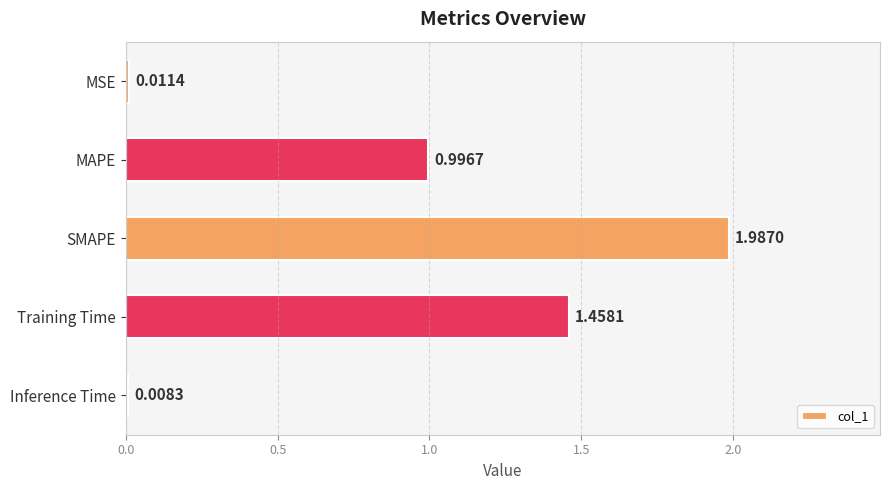

List the labels in order of value, smallest first.

Inference Time, MSE, MAPE, Training Time, SMAPE